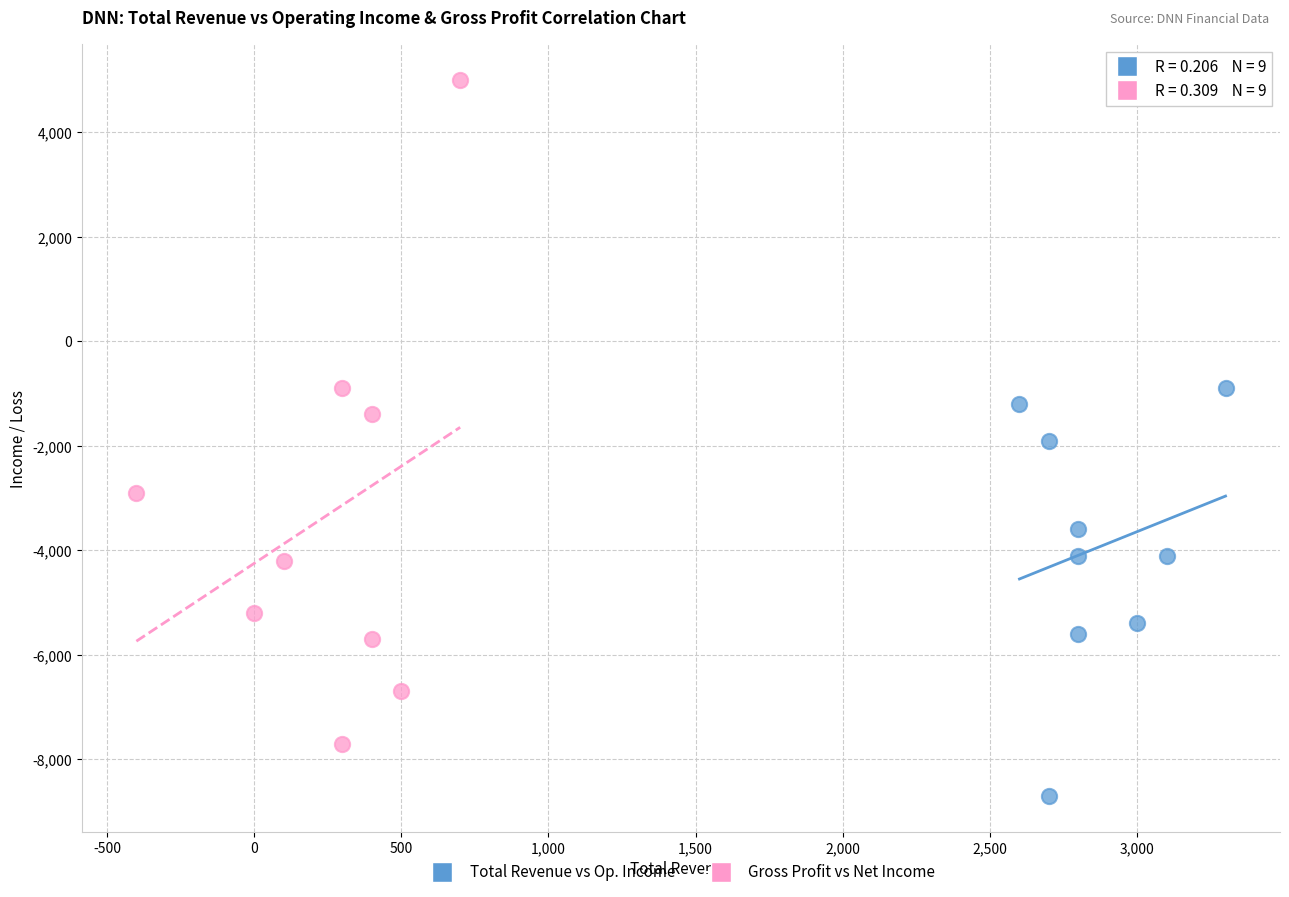

Which series reaches the maximum Y coordinate?

Gross Profit vs Net Income